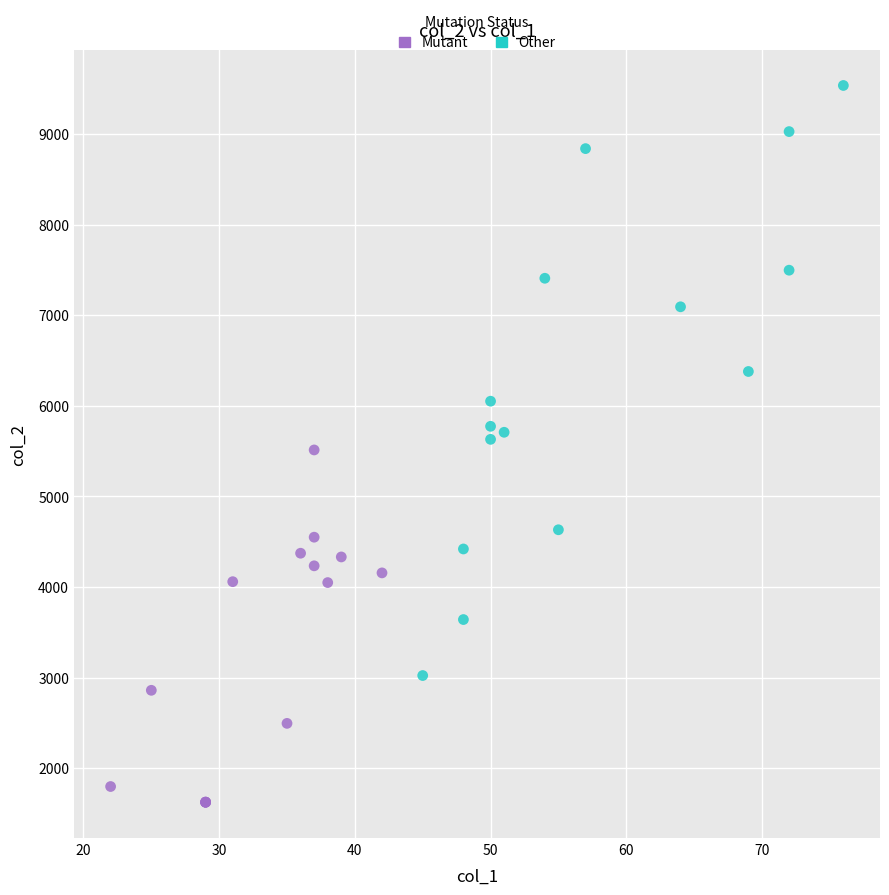

Which series contains the lowest Y value?

Mutant